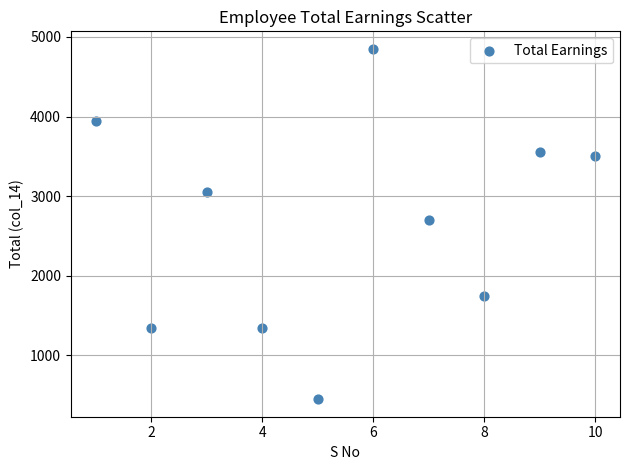

What is the range of X values (max minus min)?

9